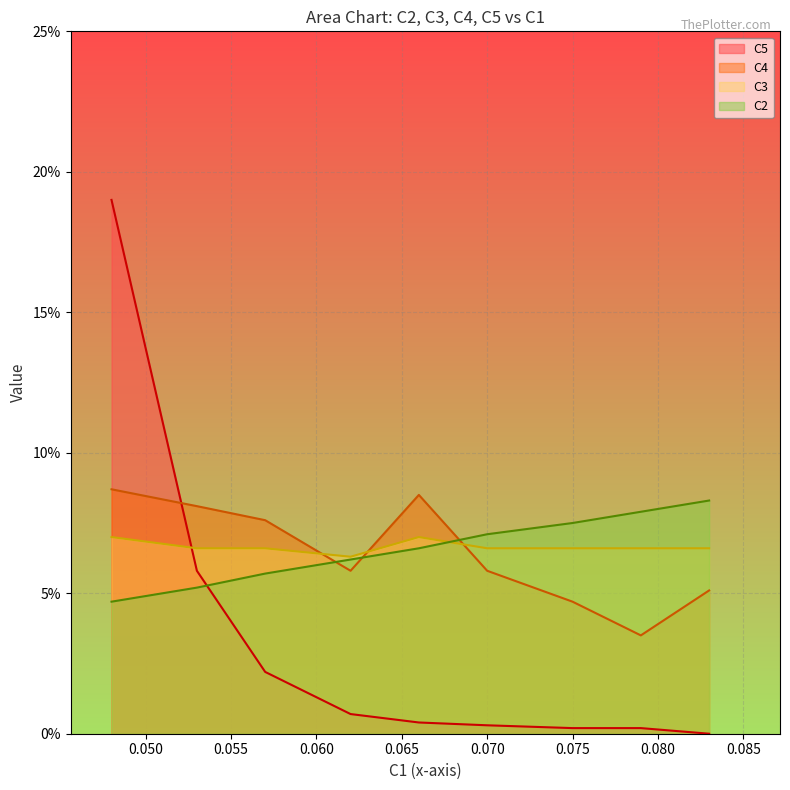

Is it true that C5 equals 0.0 at A9?

True